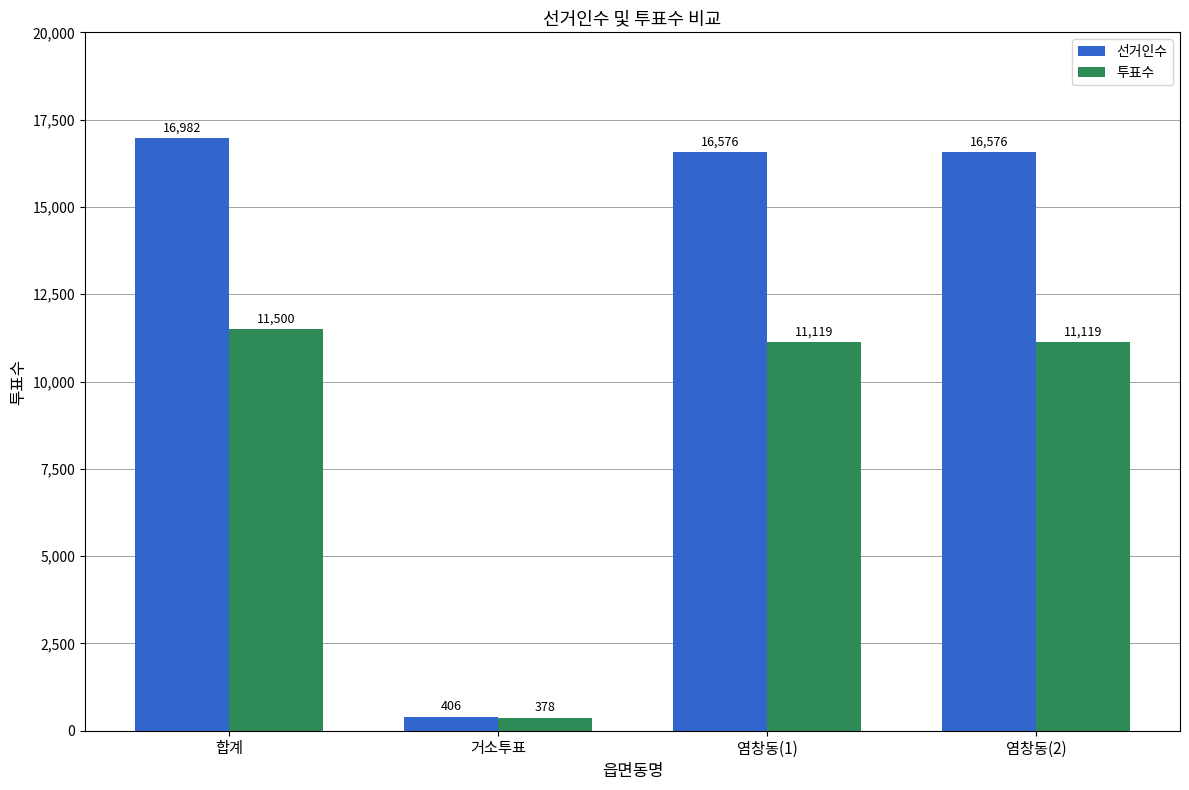

The 투표수 series shows 6369 at 염창동(1). True or false?

False